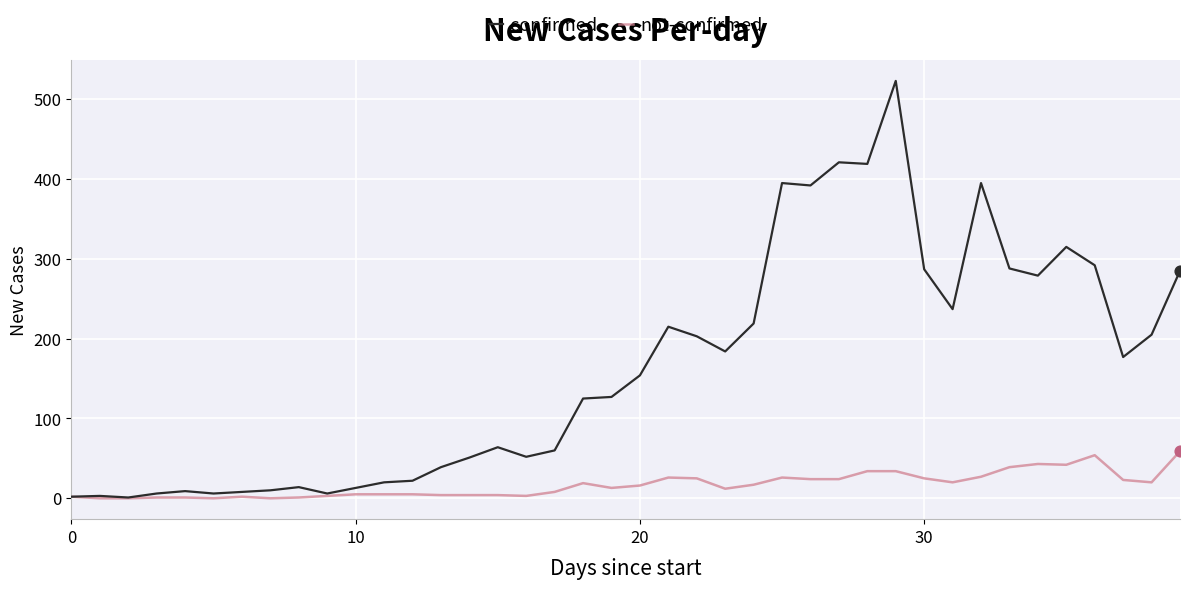

Rank the series by their average value, from lowest to highest.

not-confirmed, confirmed